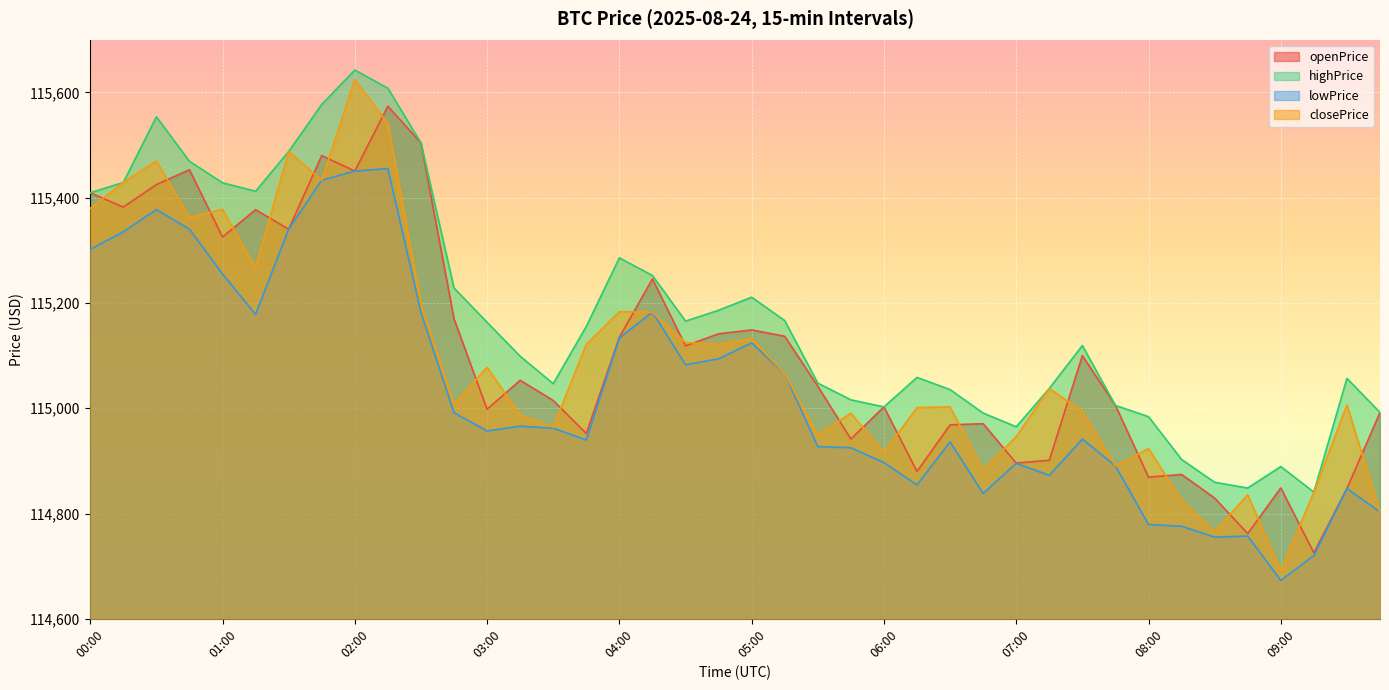

True or false: highPrice has a value of 76129.5 at 09:45.

False